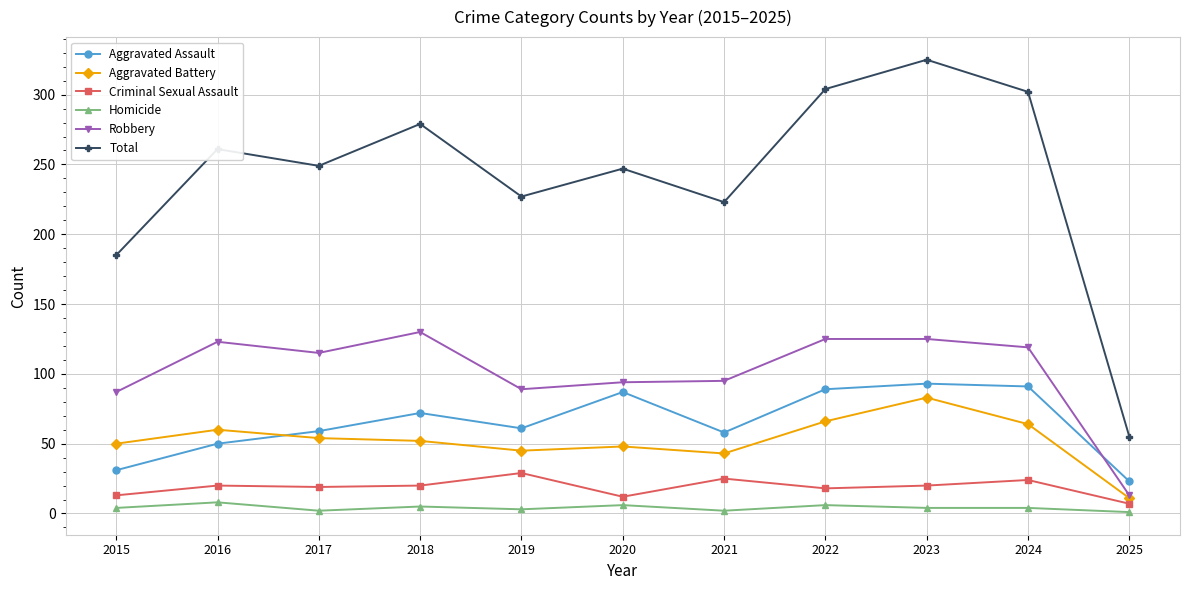

True or false: Robbery has a value of 13 at 2025.

True